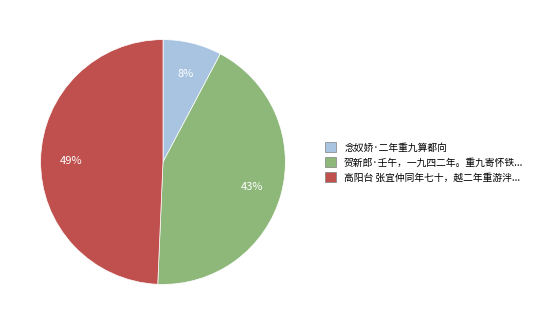

Is there a majority slice in this chart?

No